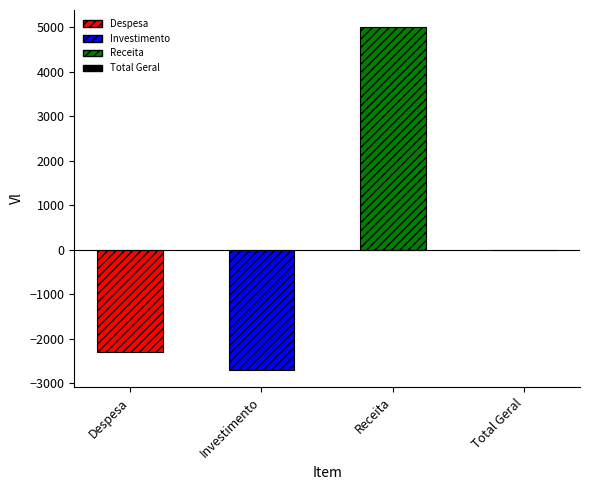

What is the label of the 3rd bar from the left?

Receita